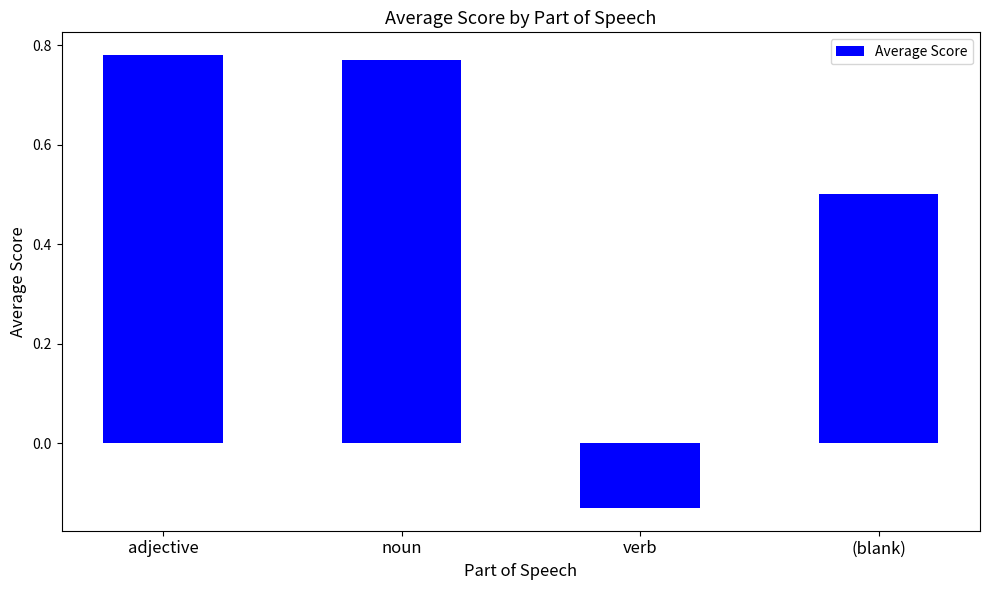

How many bars are there in total?

4